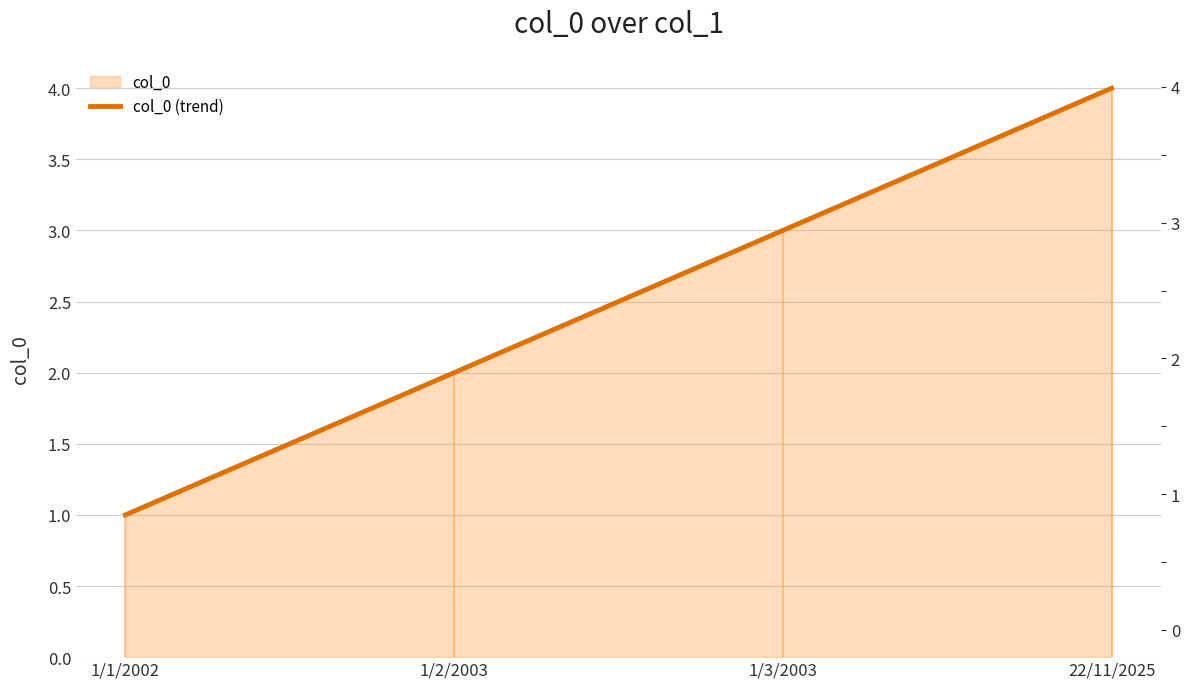

Reading left to right, what are all the values shown in this chart?

1/1/2002=1	1/2/2003=2	1/3/2003=3	22/11/2025=4